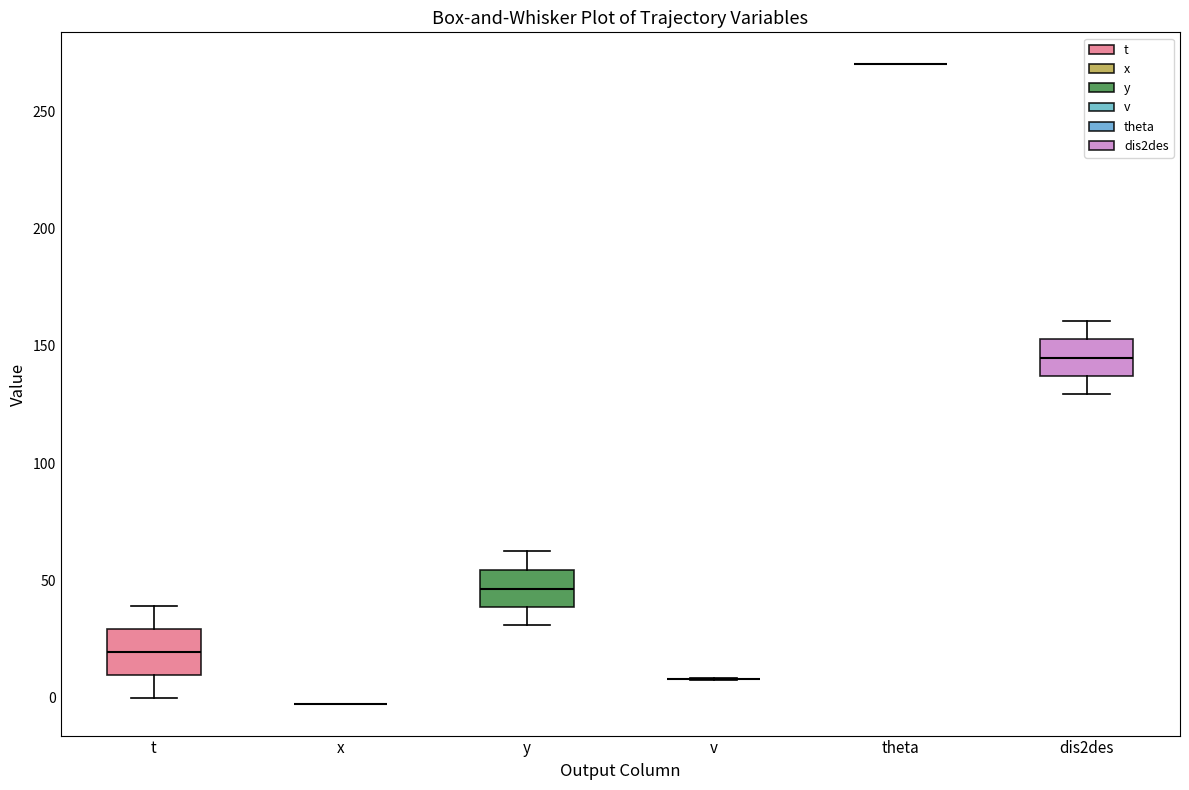

Reading left to right, read every box against the y-axis: the position of its median line, the range the box covers, and the ends of its whiskers. The values are not printed on the chart, so give them approximately, as read against the axis.

t: median 20, box 10 to 30, whiskers 0 to 40
x: box collapsed to a line at 0, whiskers 0 to 0
y: median 45, box 40 to 55, whiskers 30 to 60
v: box collapsed to a line at 10, whiskers 10 to 10
theta: box collapsed to a line at 270, whiskers 270 to 270
dis2des: median 145, box 135 to 155, whiskers 130 to 160